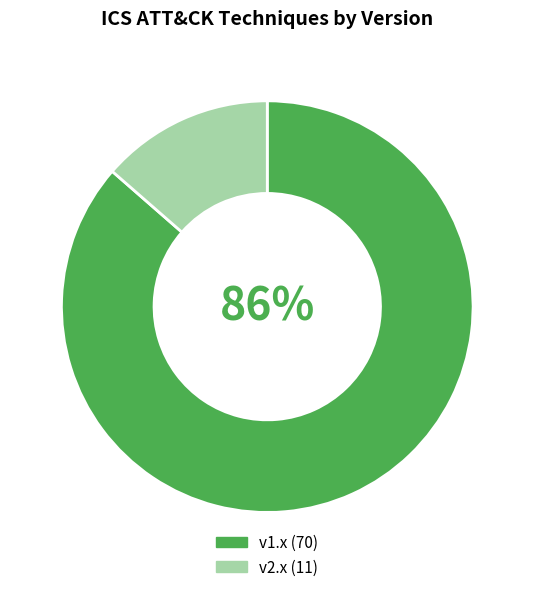

Is there any slice that represents more than half of the pie?

Yes